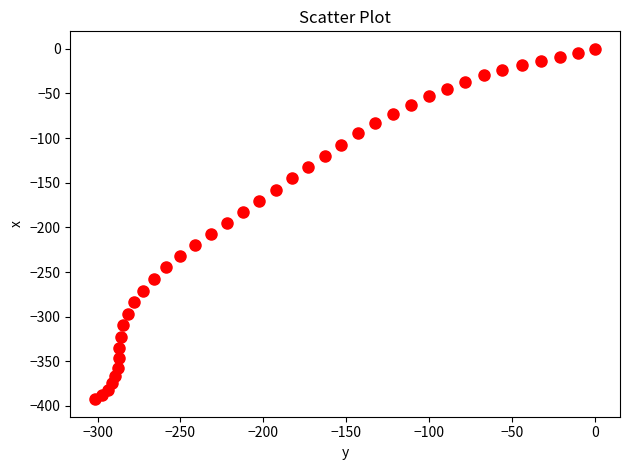

What is the range of X values (max minus min)?

301.4